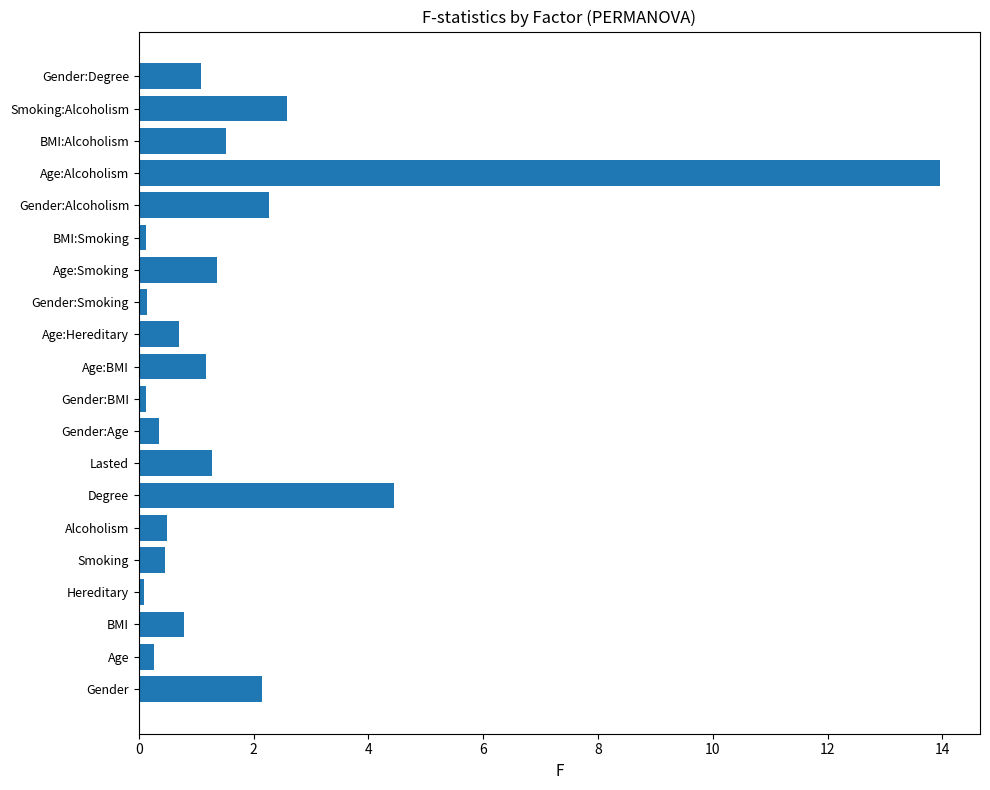

At which label is the value closest to 7?

Degree